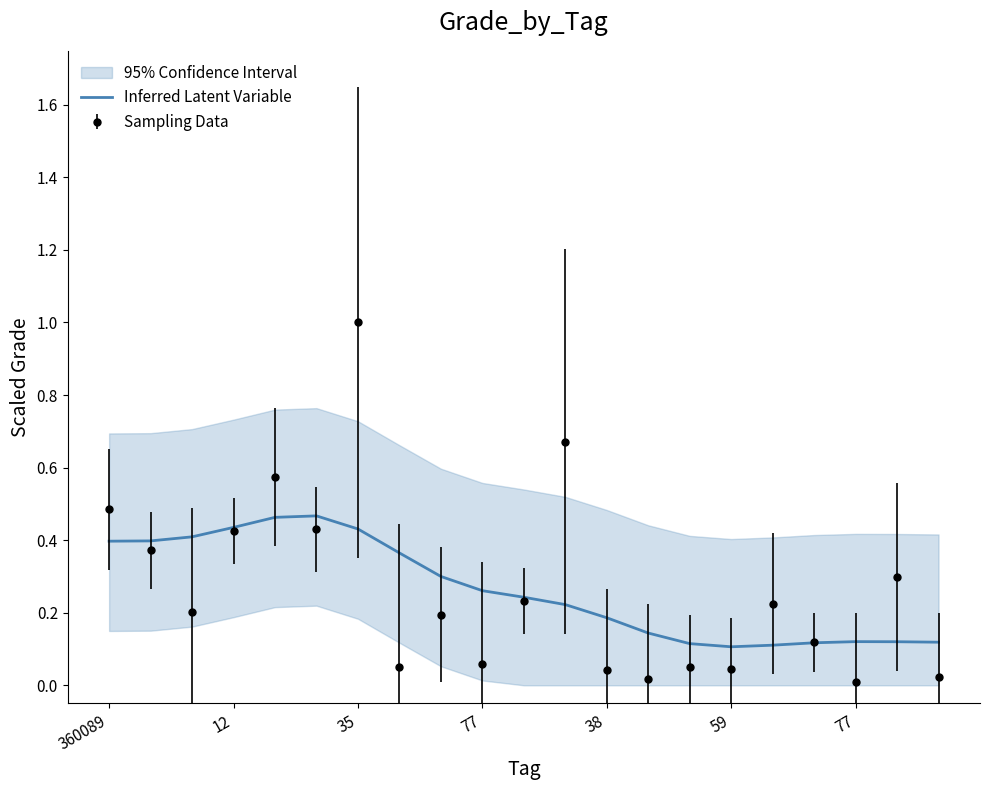

True or false: the data has more than 1 interior local peaks.

True